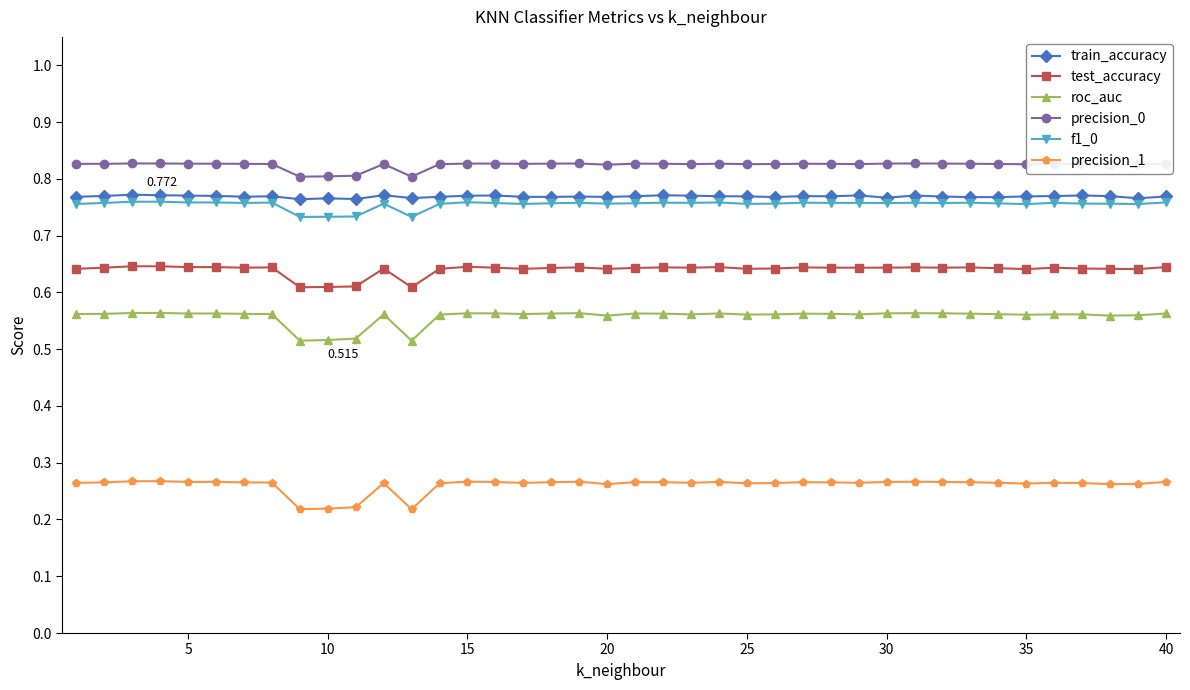

What are all the series names shown in the legend?

train_accuracy, test_accuracy, roc_auc, precision_0, f1_0, precision_1